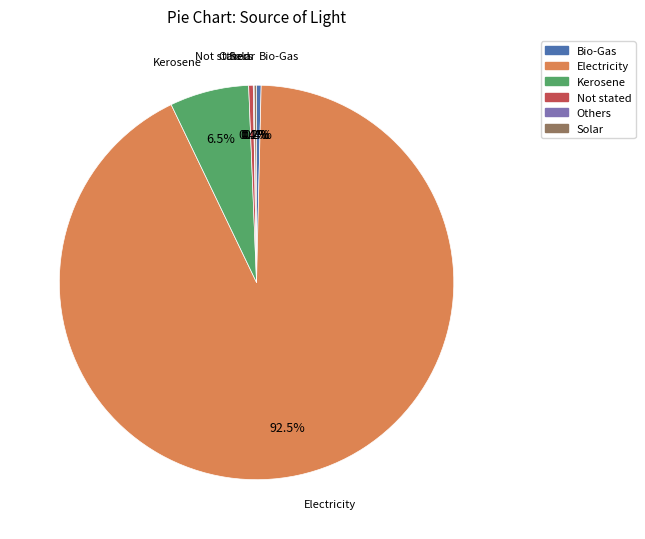

How much of the chart is everything except Kerosene?

93.5%